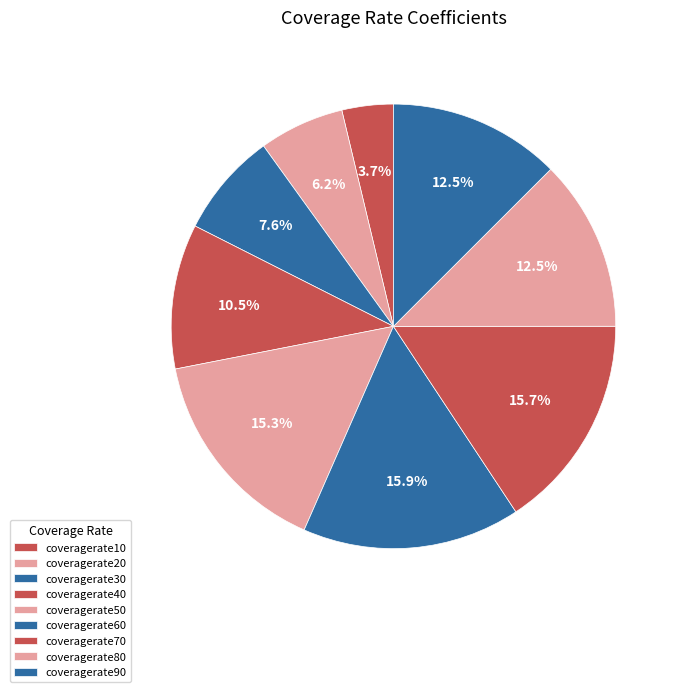

Which category has the biggest portion of the pie?

coveragerate60